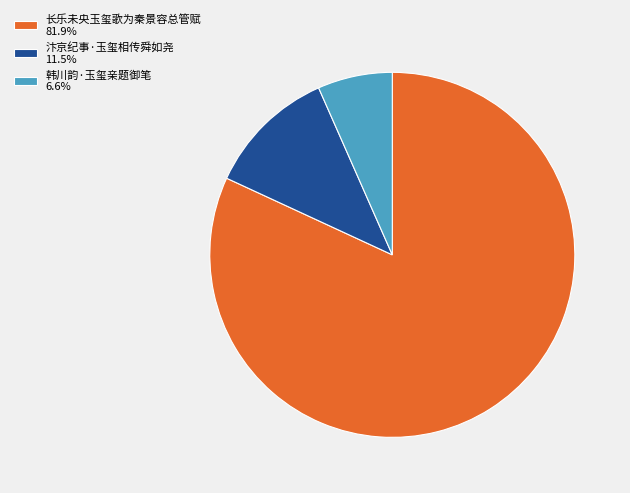

Combined, do 韩川韵·玉玺亲题御笔 6.6% and 汴京纪事·玉玺相传舜如尧 11.5% account for over 50%?

No